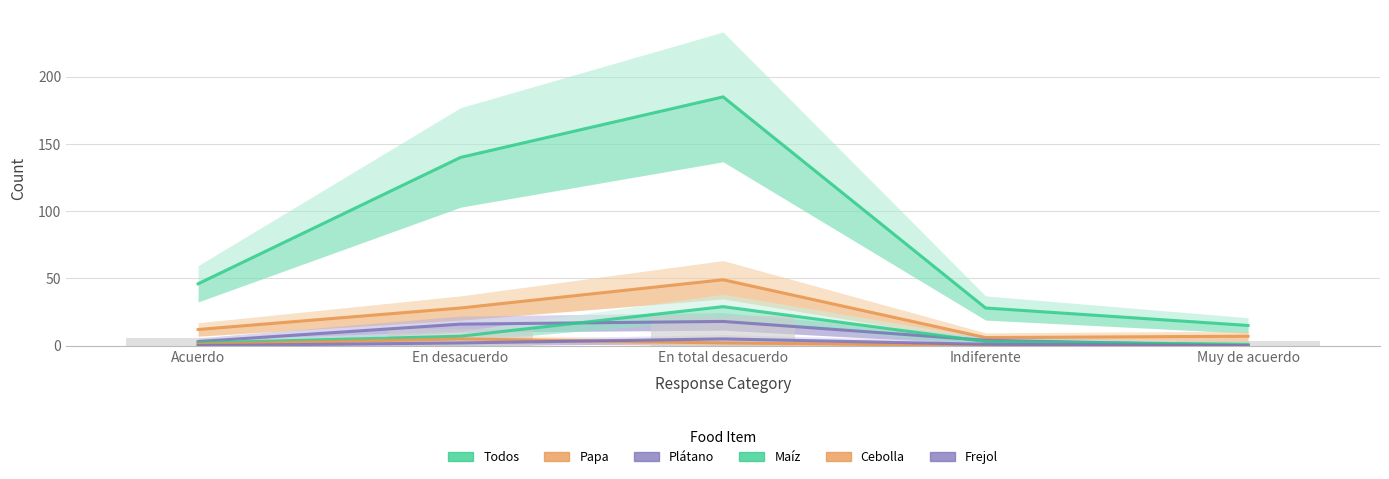

Which series has the largest total across all categories?

Todos